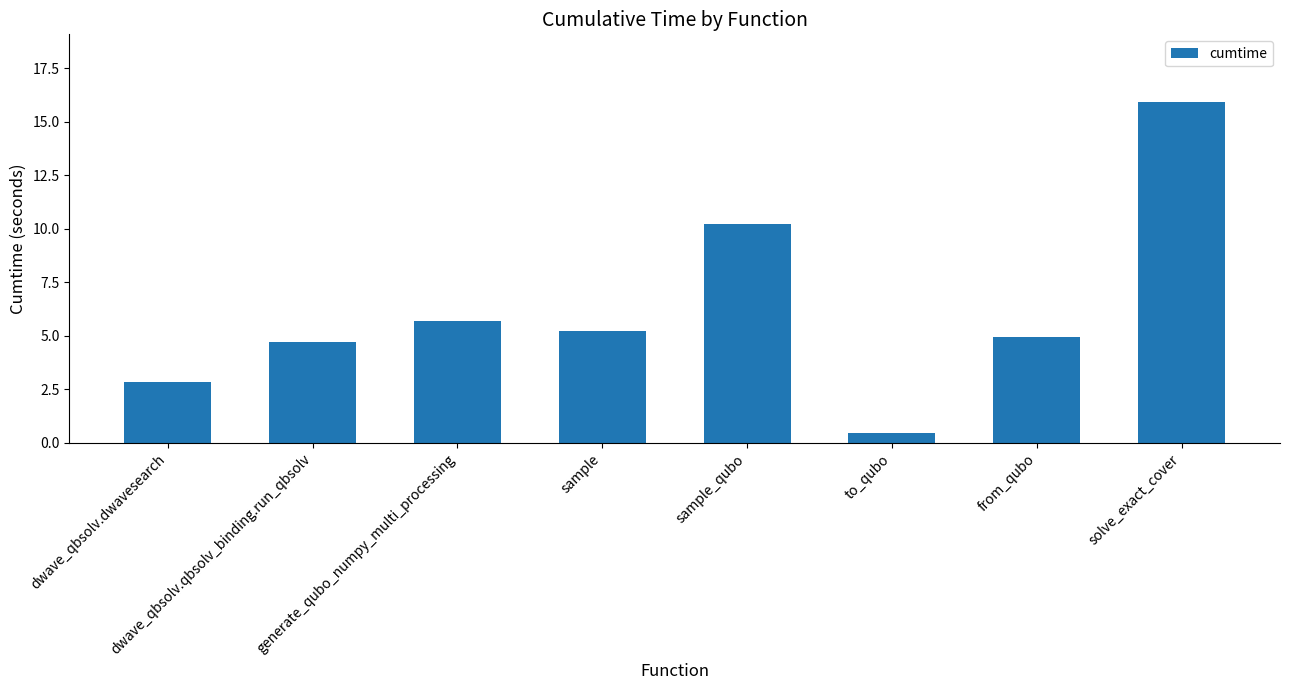

List the labels in order of value, largest first.

solve_exact_cover, sample_qubo, generate_qubo_numpy_multi_processing, sample, from_qubo, dwave_qbsolv.qbsolv_binding.run_qbsolv, dwave_qbsolv.dwavesearch, to_qubo